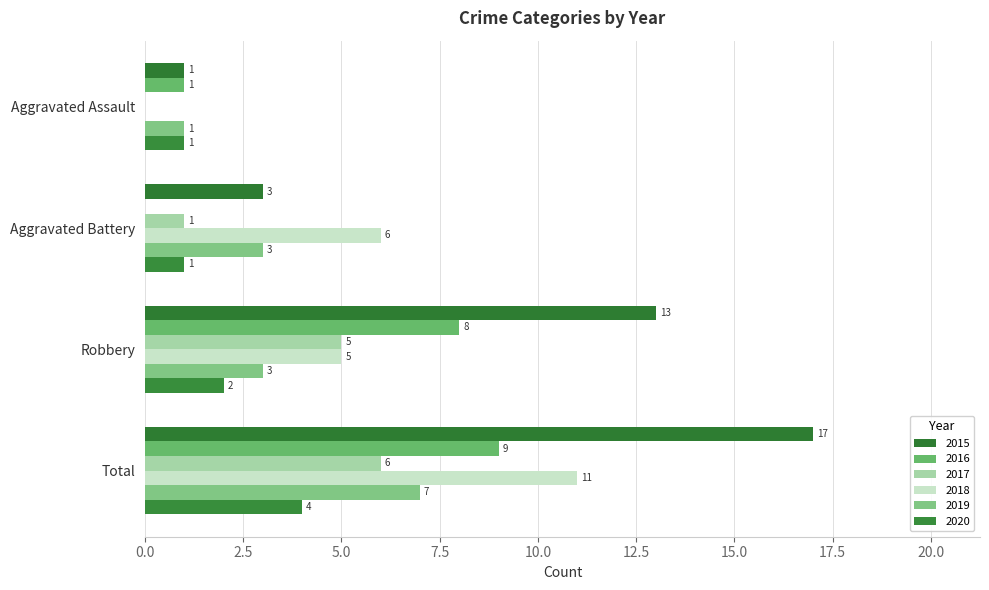

Reading left to right, list all the values displayed in this chart.

2015: Aggravated Assault=1	Aggravated Battery=3	Robbery=13	Total=17
2016: Aggravated Assault=1	Aggravated Battery=0	Robbery=8	Total=9
2017: Aggravated Assault=0	Aggravated Battery=1	Robbery=5	Total=6
2018: Aggravated Assault=0	Aggravated Battery=6	Robbery=5	Total=11
2019: Aggravated Assault=1	Aggravated Battery=3	Robbery=3	Total=7
2020: Aggravated Assault=1	Aggravated Battery=1	Robbery=2	Total=4